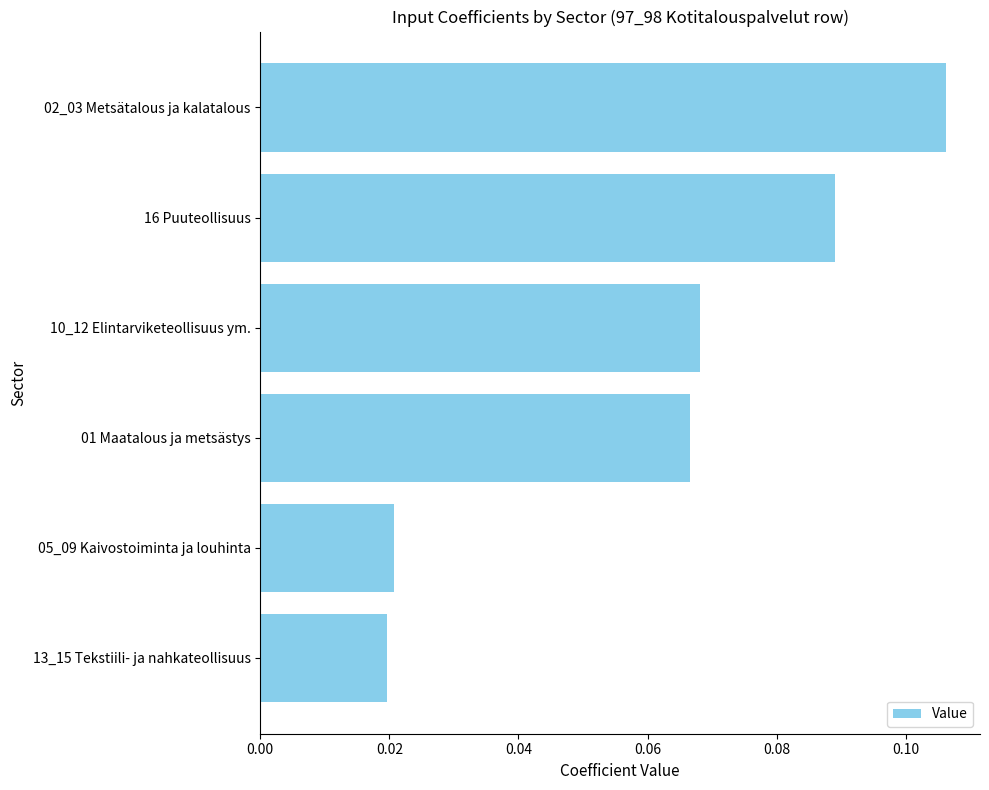

How many values are between 0 and 1?

6